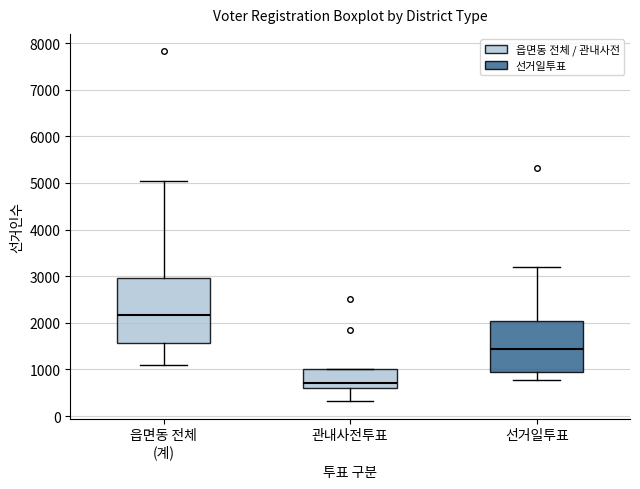

Where does the median line of the box for 선거일투표 sit on the y-axis? The values are not printed on the chart, so give them approximately, as read against the axis.

1400